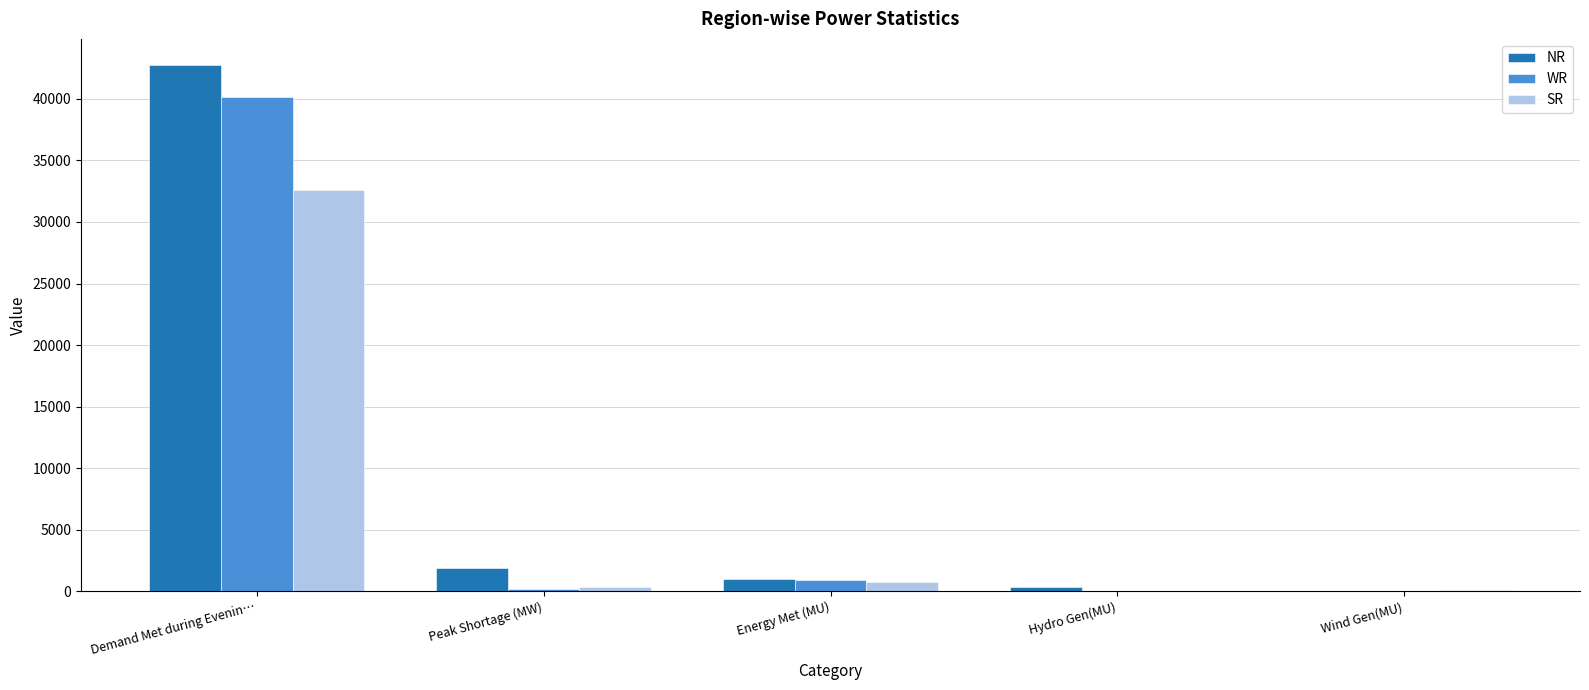

What is the sum of all WR values?

41328